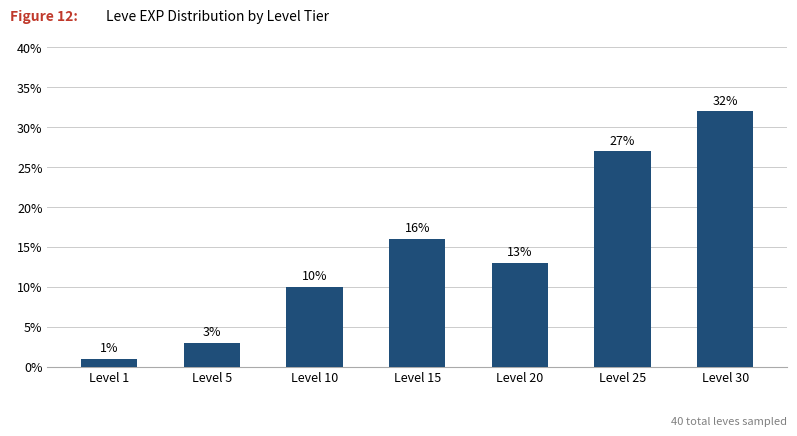

What is the difference between the maximum and minimum values?

31